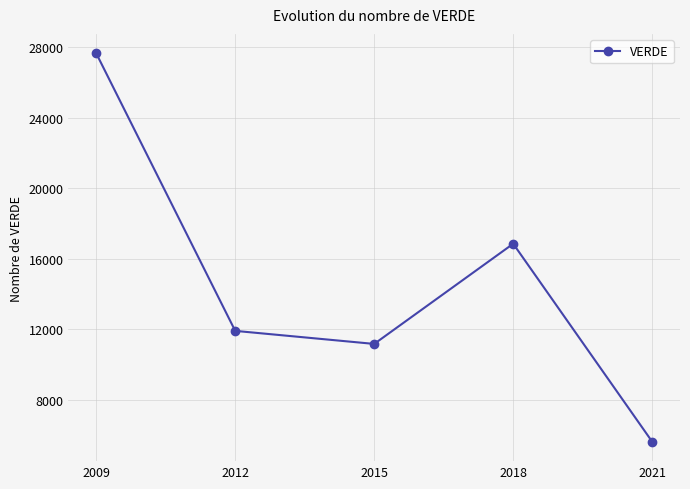

What is the sum of the values at 2012 and 2021?

17546